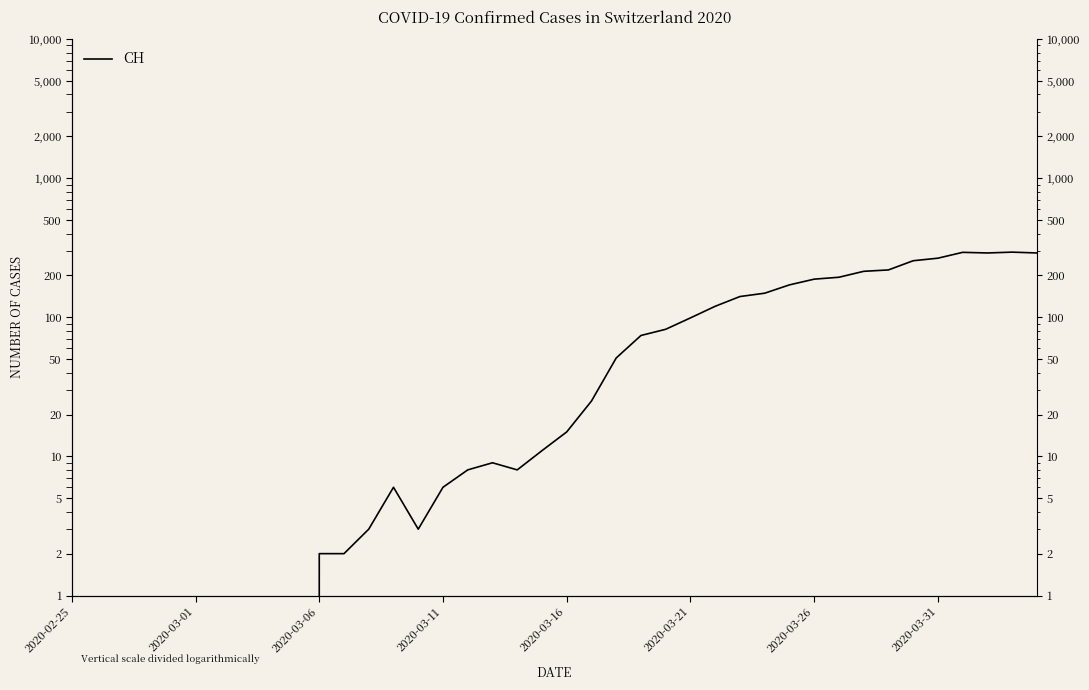

Between 28 and 2020-02-25, which is larger?

28